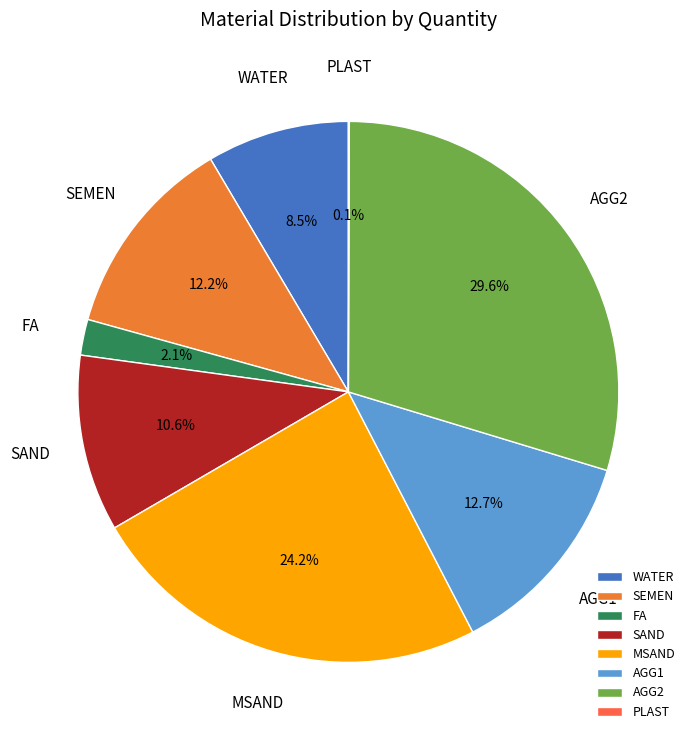

Which slice is the largest?

AGG2